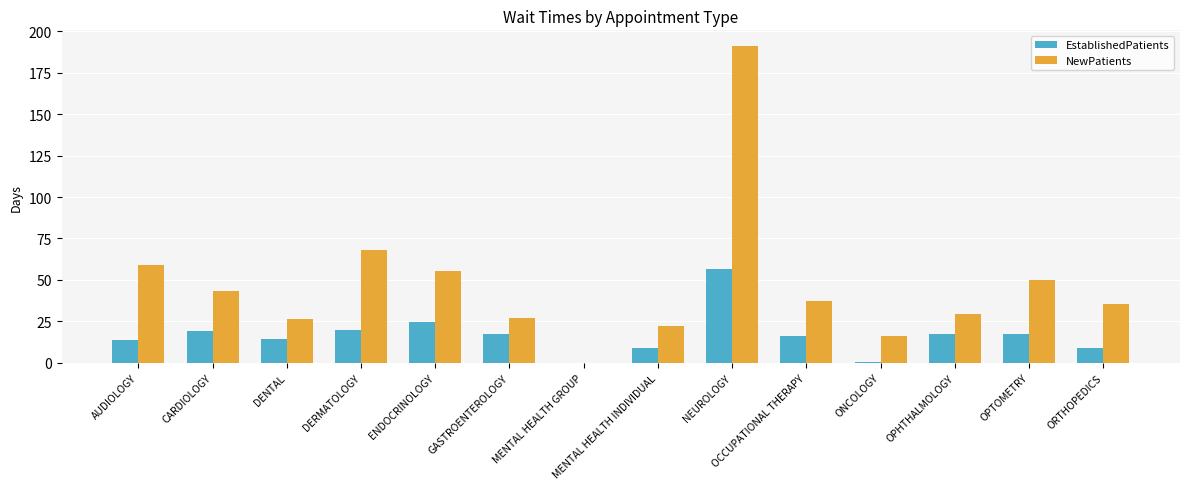

What is the maximum value for EstablishedPatients?

56.3